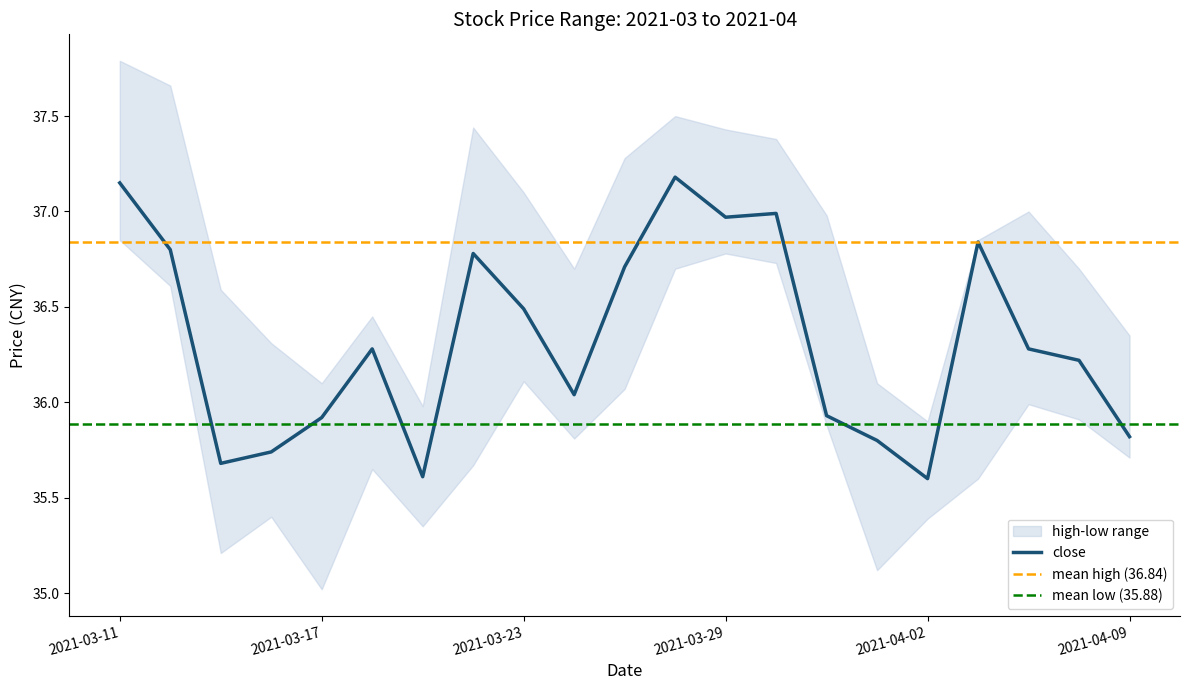

At which category does low reach its first local peak?

2021-03-16